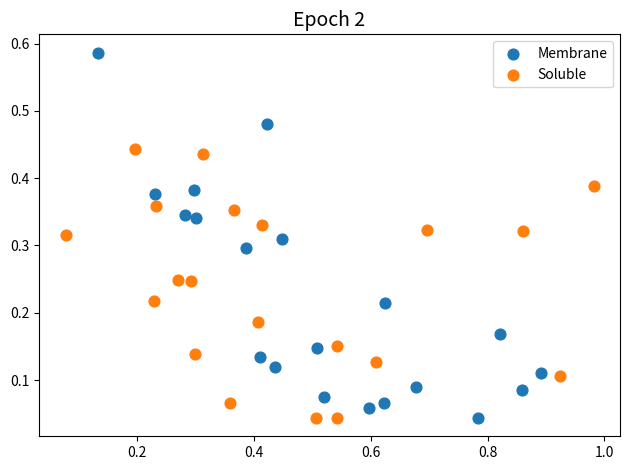

Which series has the largest Y range (max minus min)?

Membrane